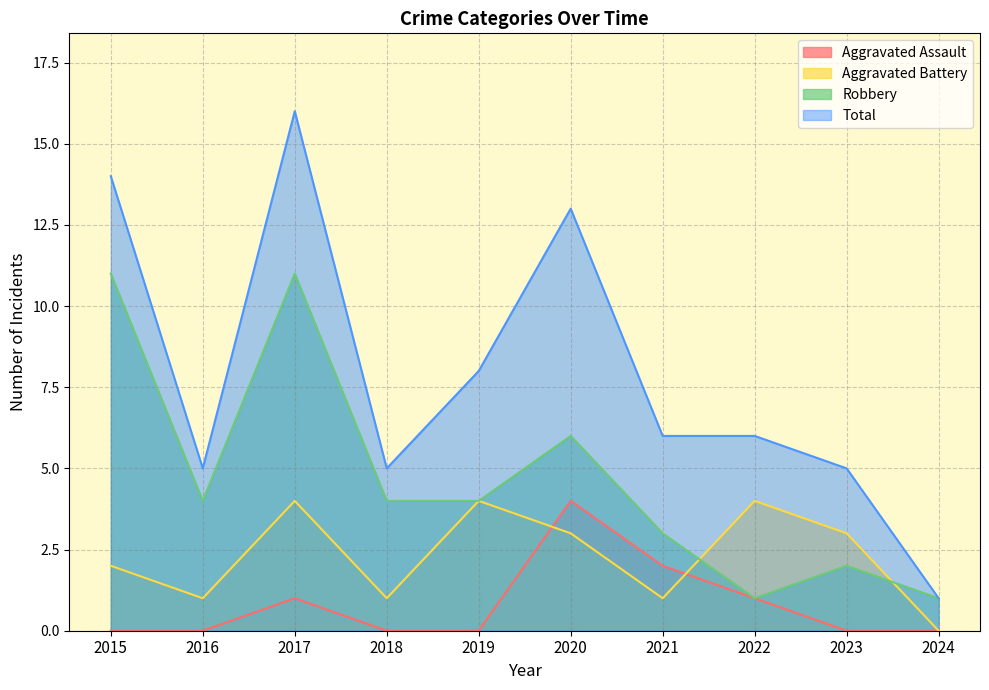

Which series has the widest spread of values?

Total